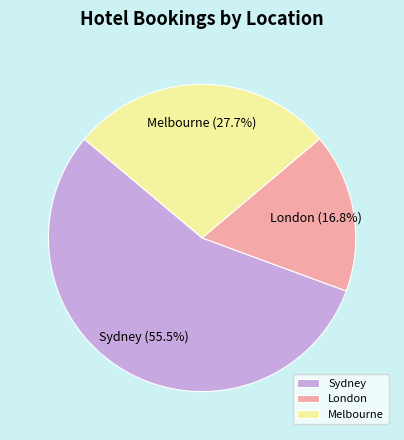

Combined, do Sydney and Melbourne account for over 50%?

Yes